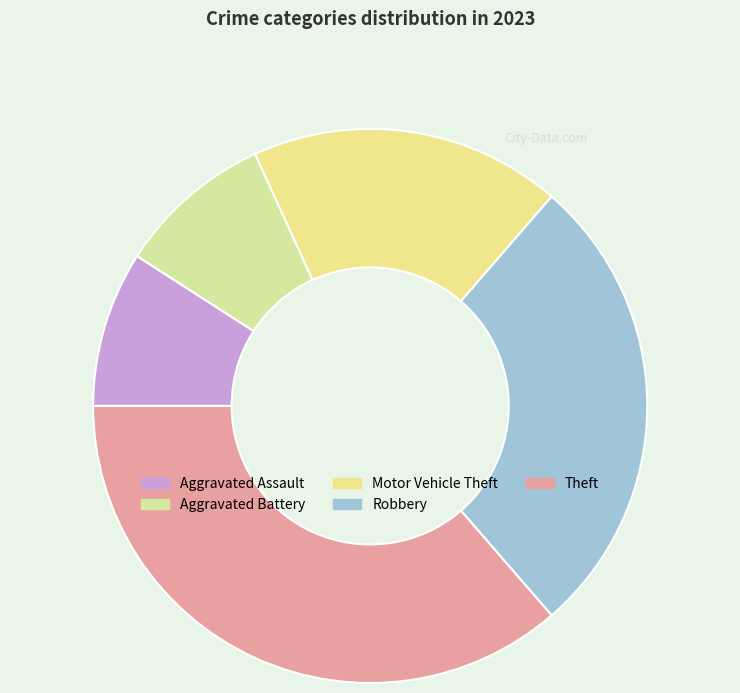

True or false: Aggravated Assault accounts for 1% of the total.

False